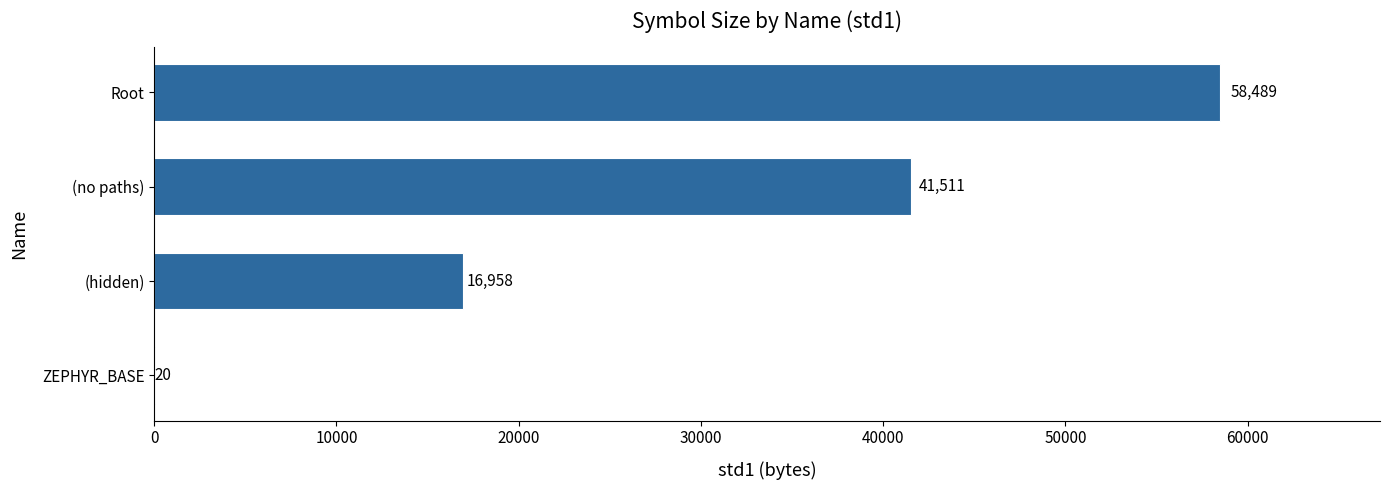

What is the change in value from ZEPHYR_BASE to (hidden)?

+16938